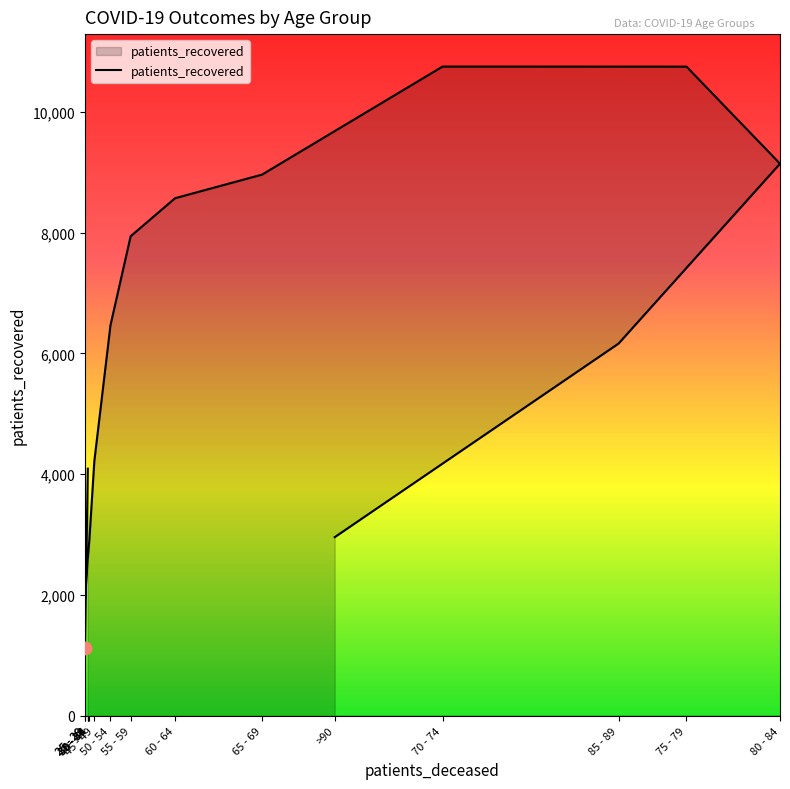

Which has a higher value, 25 - 29 or 40 - 44?

40 - 44